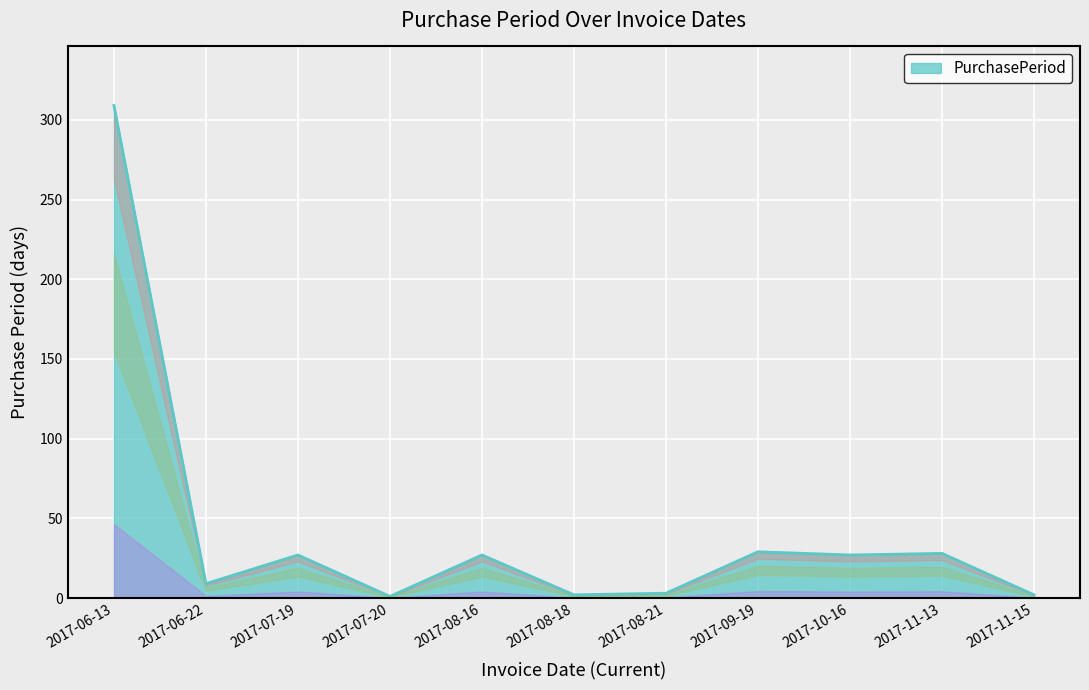

At which category does the data reach its first local peak?

2017-07-19